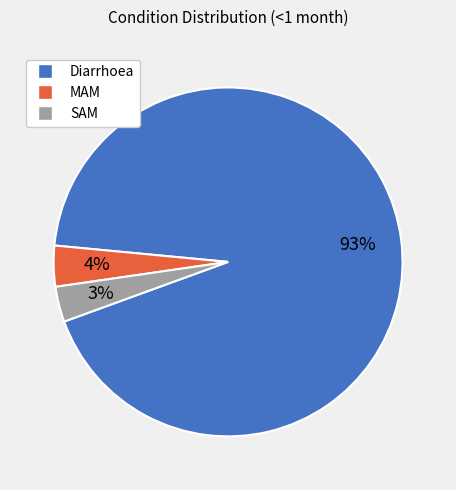

Which slice is the largest?

Diarrhoea